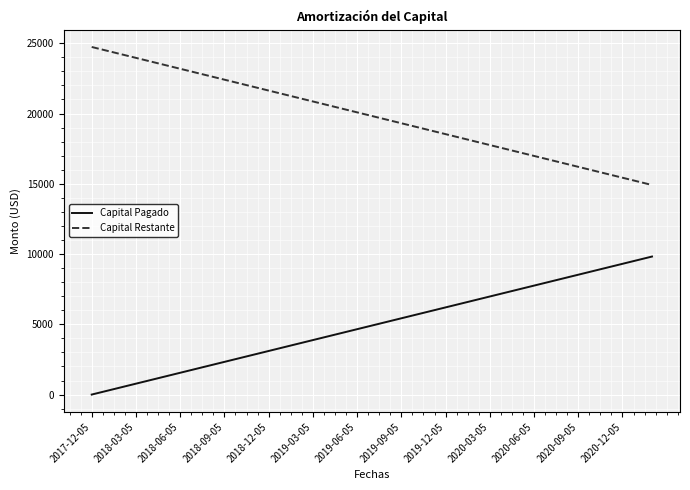

What is the difference between the maximum and second lowest values in the Capital Restante series?

9563.4